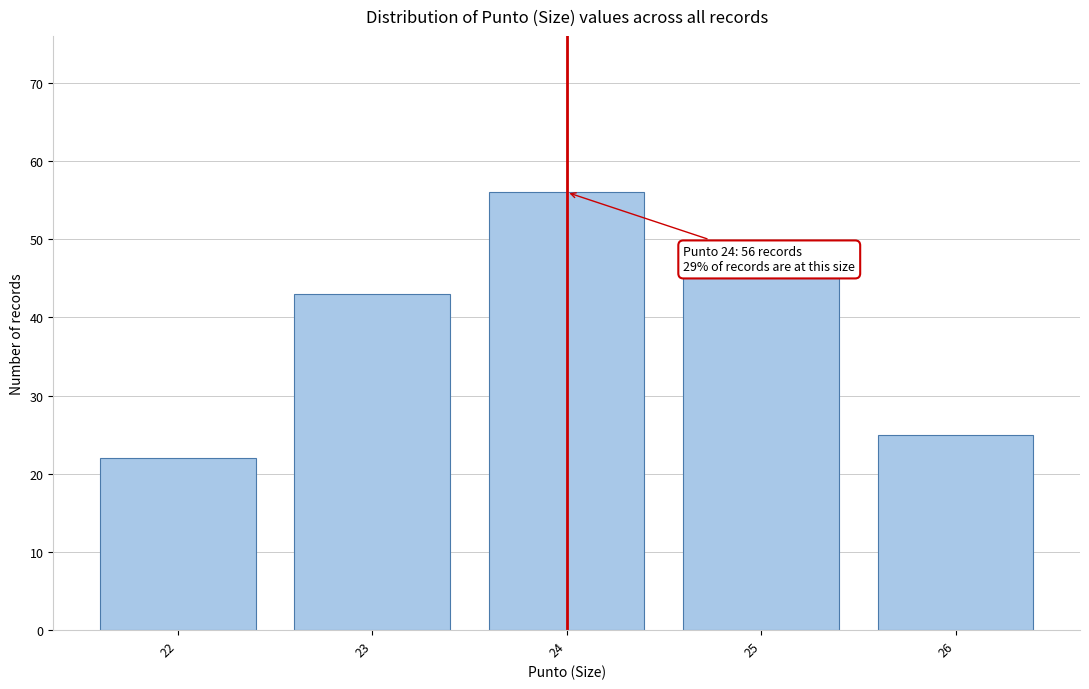

Reading left to right, transcribe all the data shown in this chart.

22	43	56	45	25